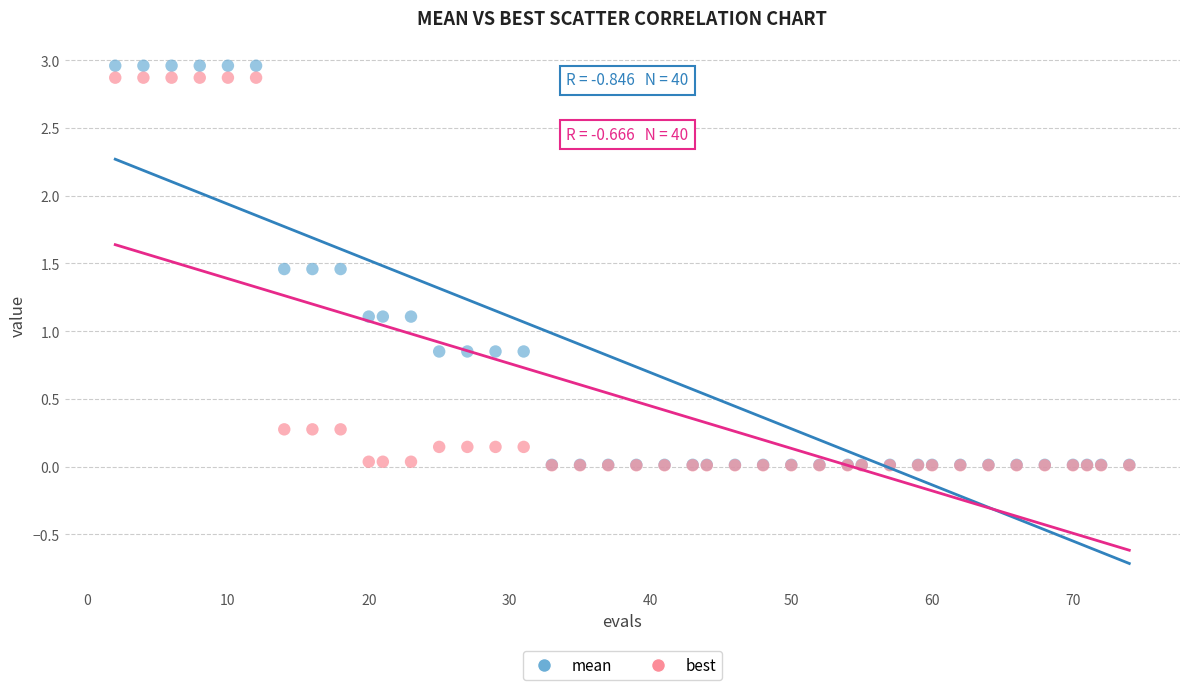

Which series contains the highest Y value?

mean